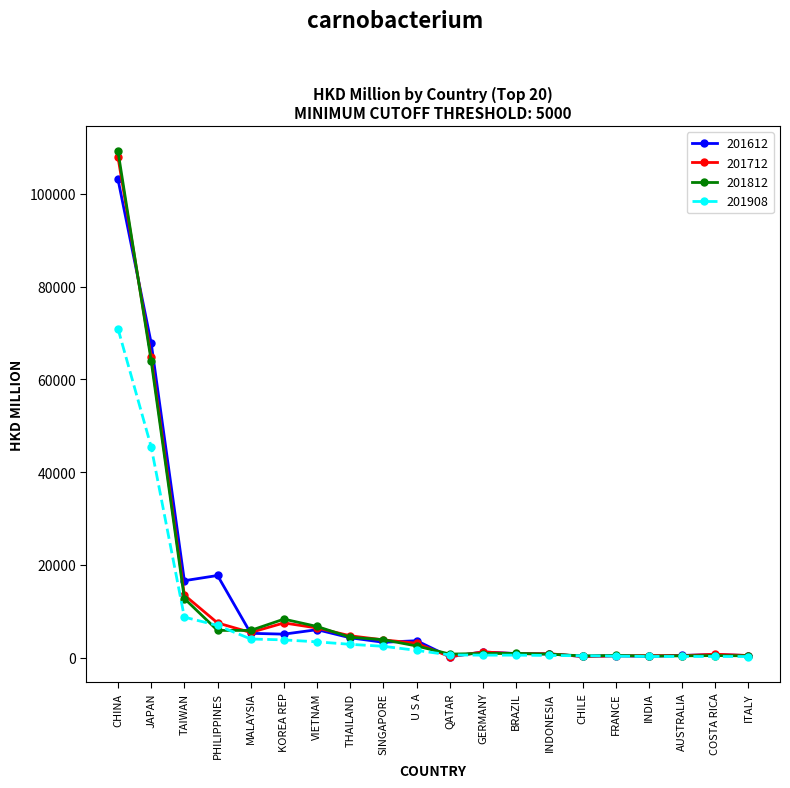

What is the greatest value displayed?

109147.8